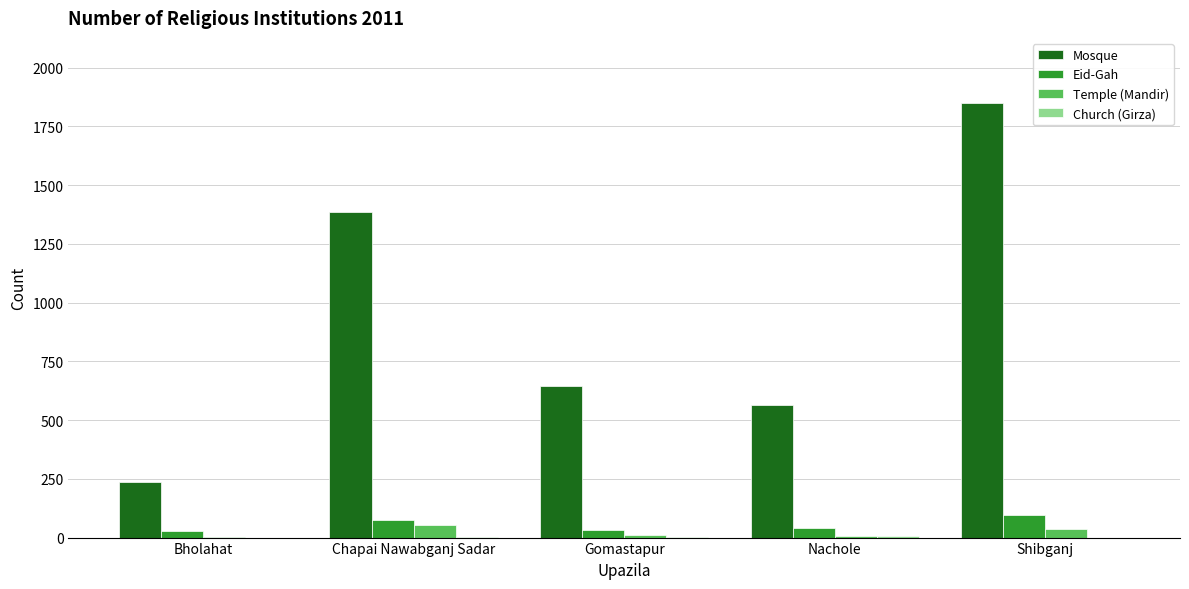

Between Bholahat and Shibganj, which series saw the biggest shift?

Mosque